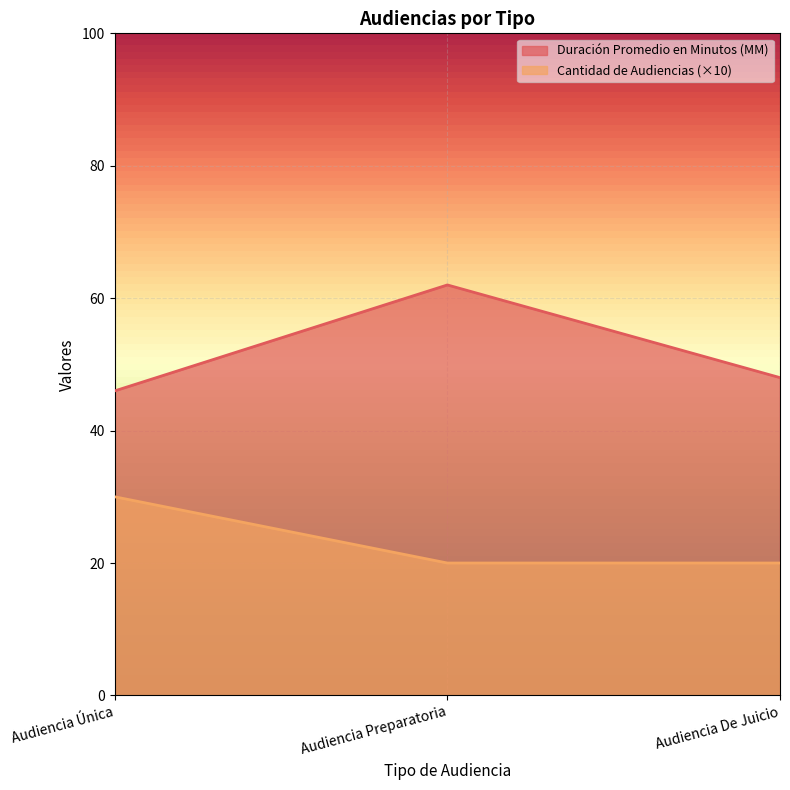

What position from the left is Audiencia De Juicio?

3